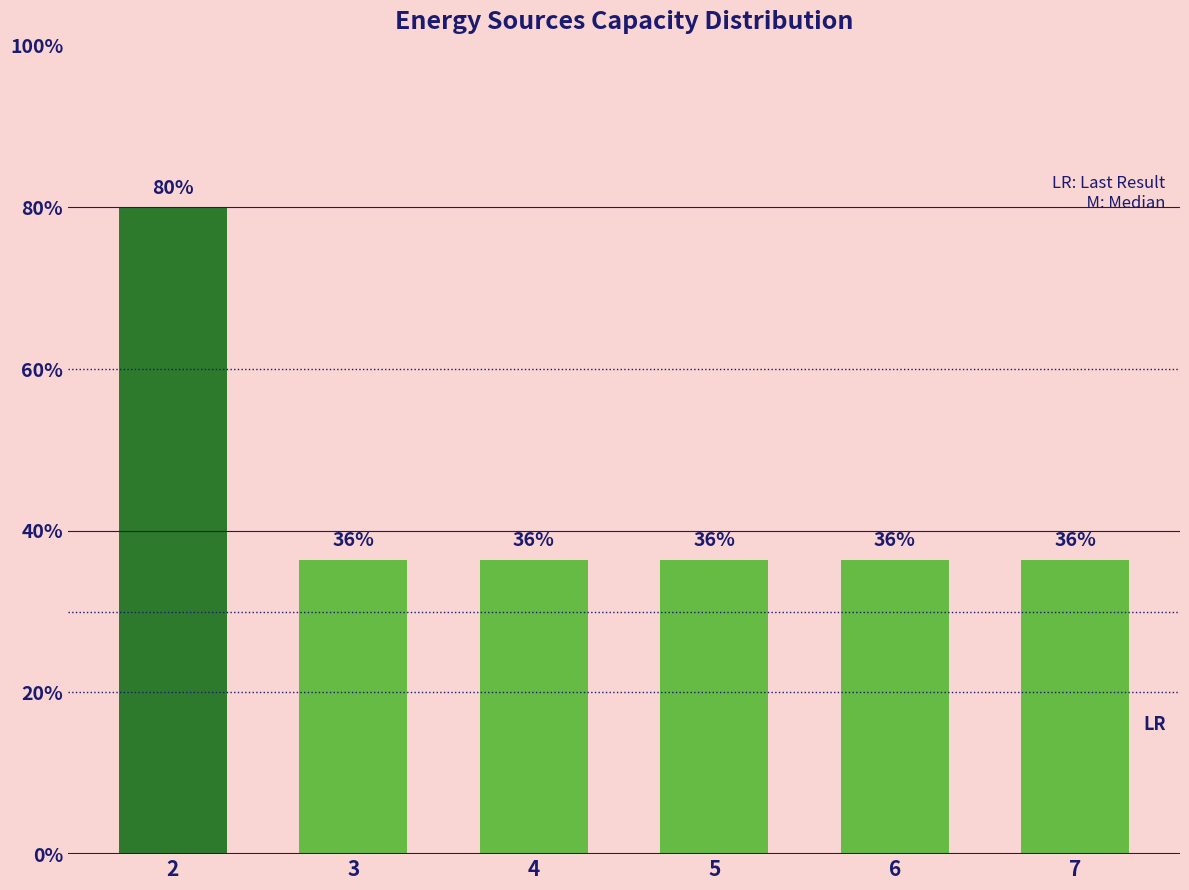

Does the chart contain any negative values?

No